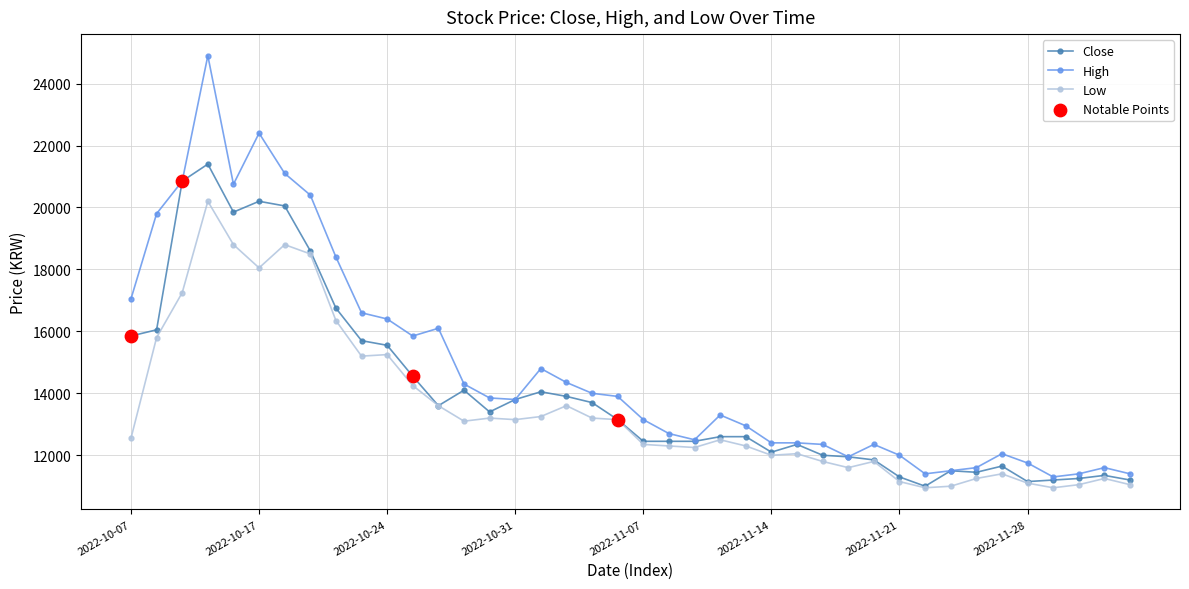

At how many categories does at least one series exceed 21313?

2